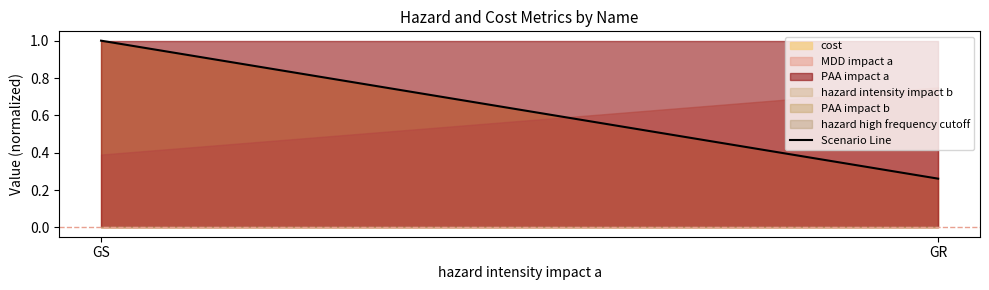

At which category does the chart reach its peak across all series?

GS